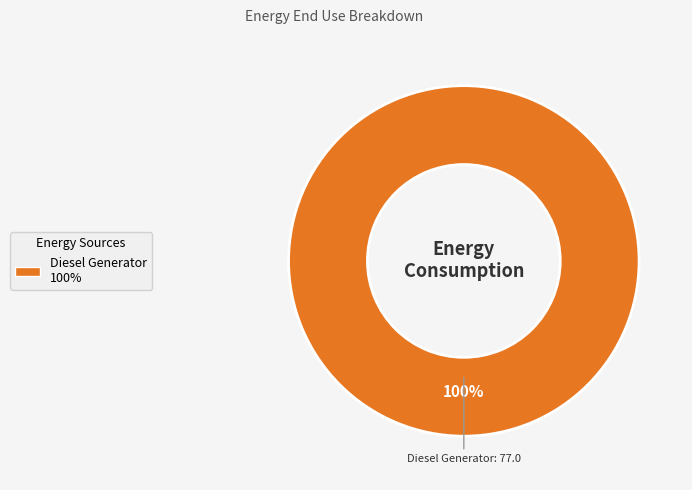

Rank the categories by value from lowest to highest.

Diesel Generator